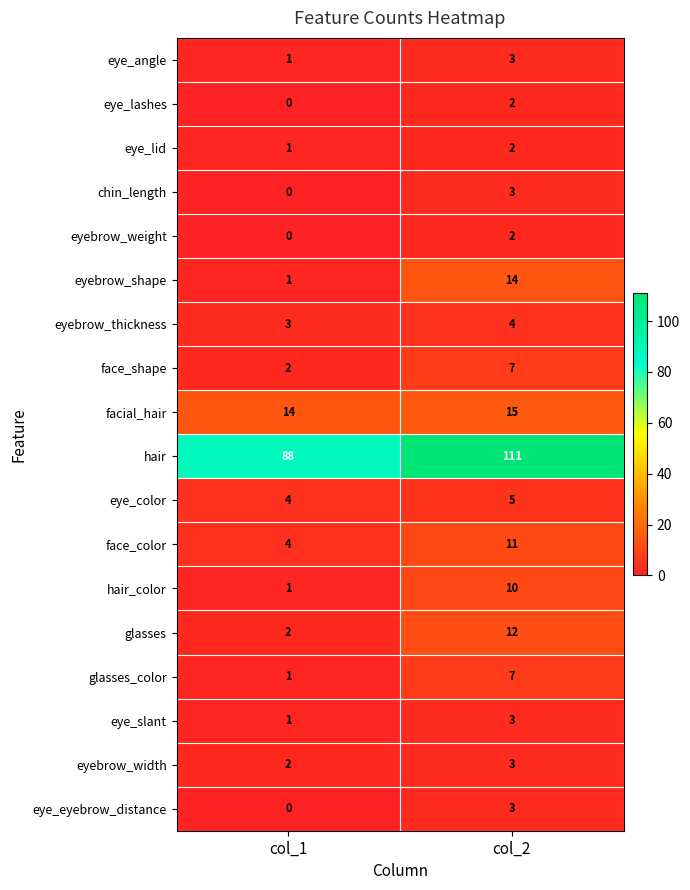

List the labels in order of eye_eyebrow_distance value, largest first.

col_2, col_1